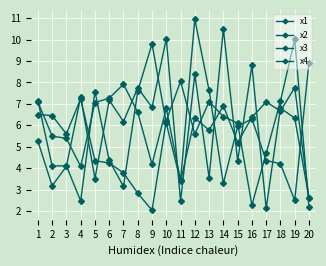

How many lines are shown in the chart?

4